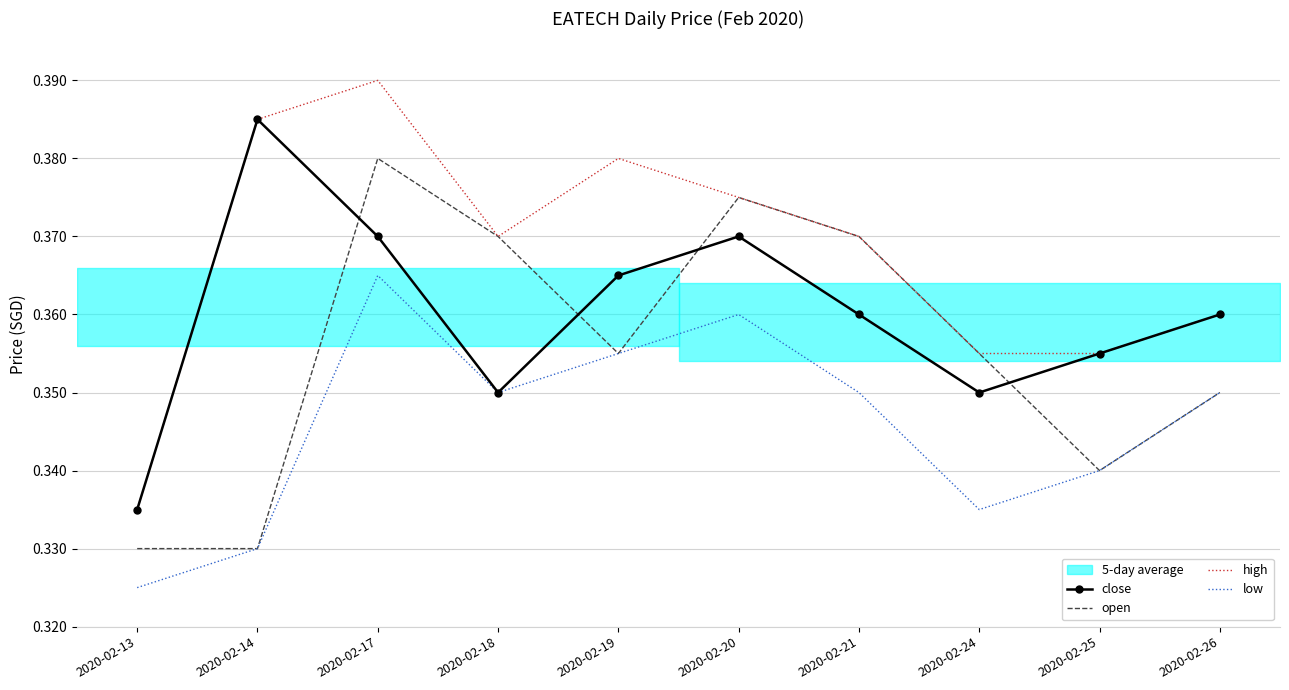

What is the value of the open point at the 5th from the left?

0.4